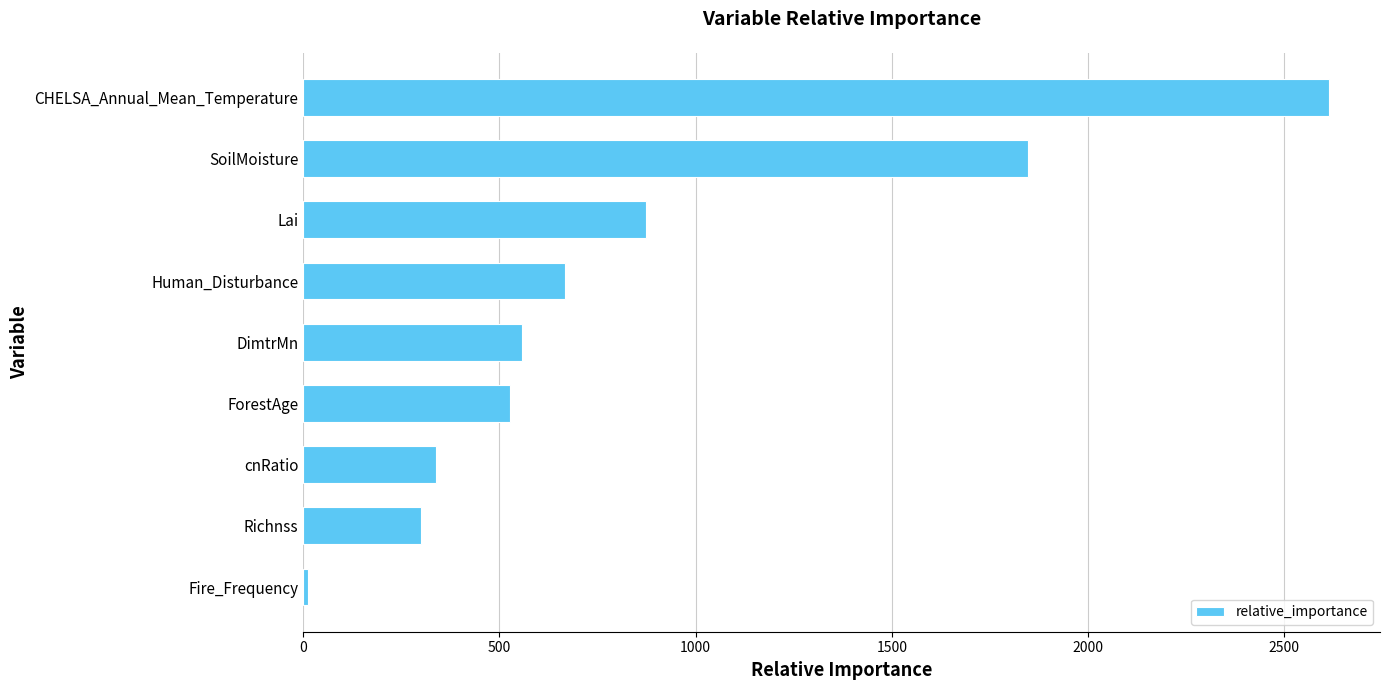

At which label is the value closest to 1312?

Lai